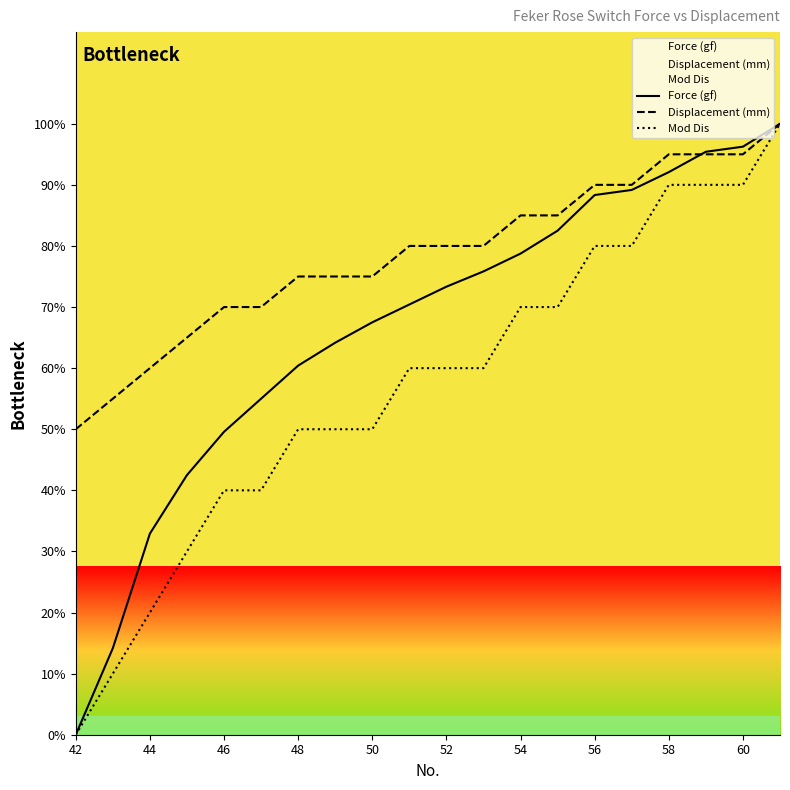

True or false: Mod Dis and Force (gf) cross at least once.

False